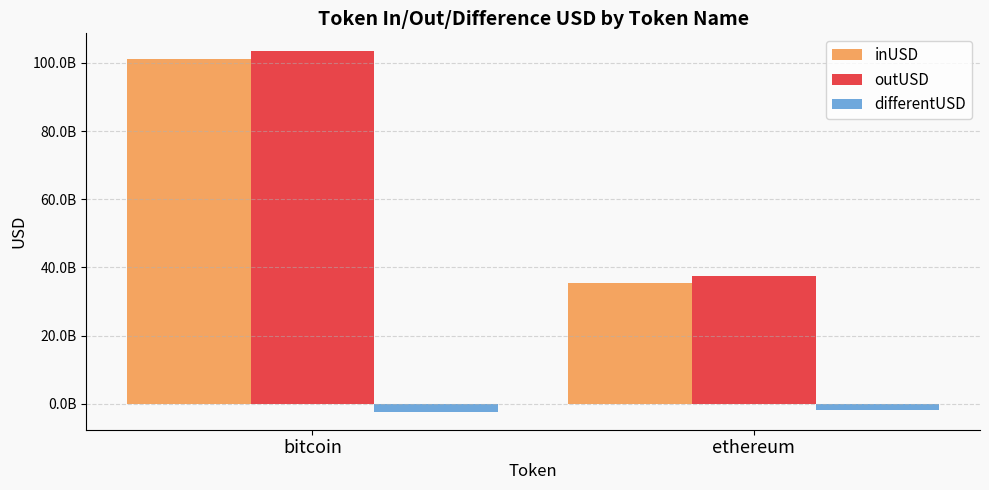

The differentUSD series shows -2585088671.2 at ethereum. True or false?

False